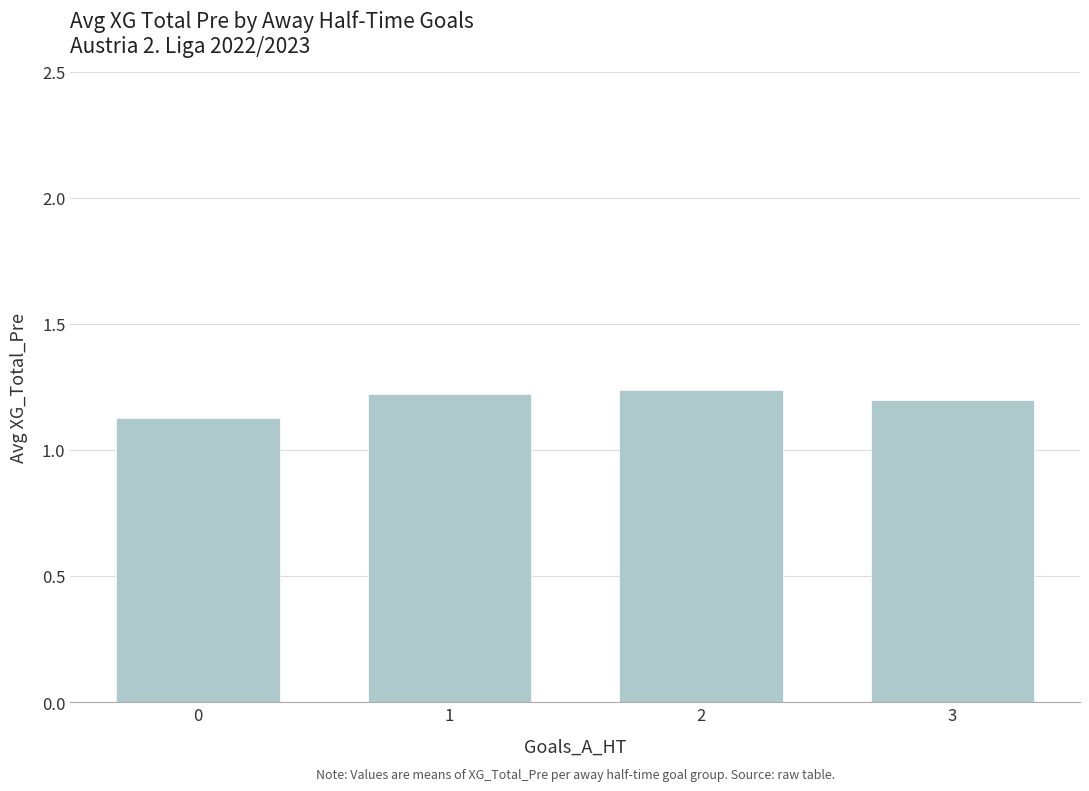

What is the sum of all values?

4.8